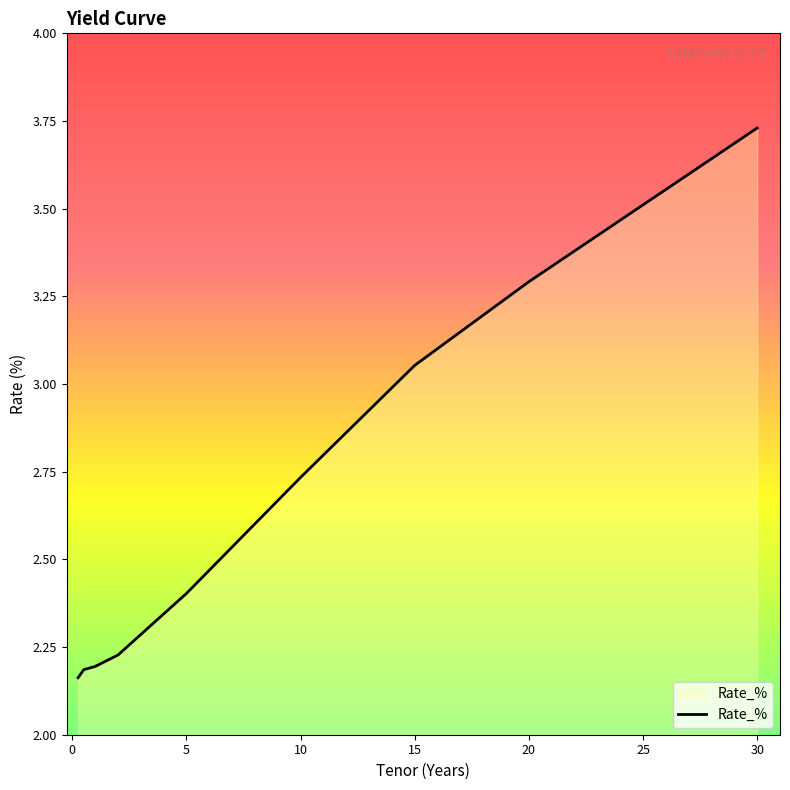

What is the difference between the maximum and minimum values?

1.6